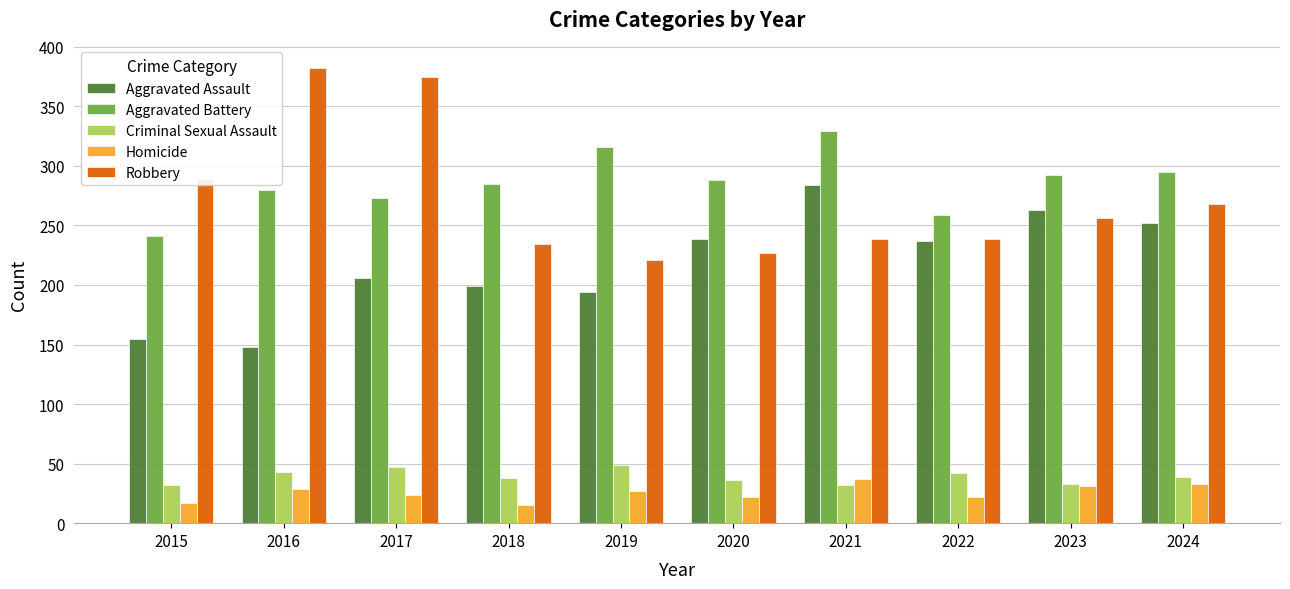

Rank the series at 2017 from lowest to highest value.

Homicide, Criminal Sexual Assault, Aggravated Assault, Aggravated Battery, Robbery